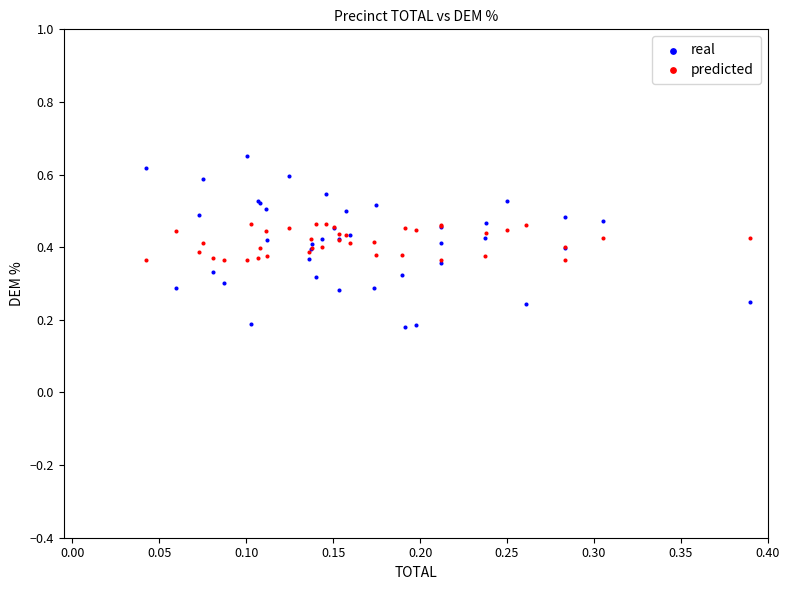

Which series reaches the minimum Y coordinate?

real